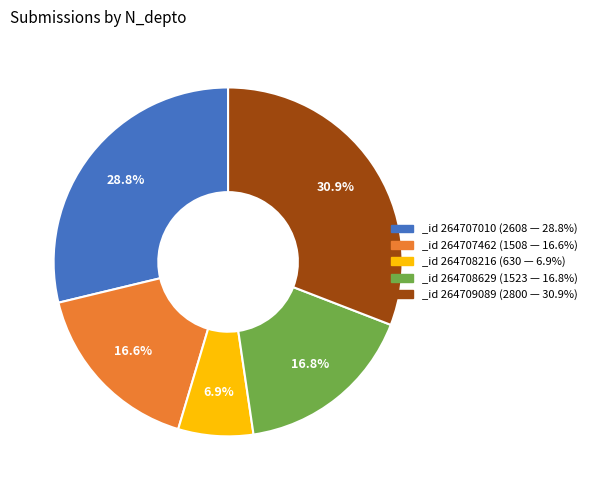

What portion of the pie excludes _id 264708216 (630 — 6.9%)?

93.1%